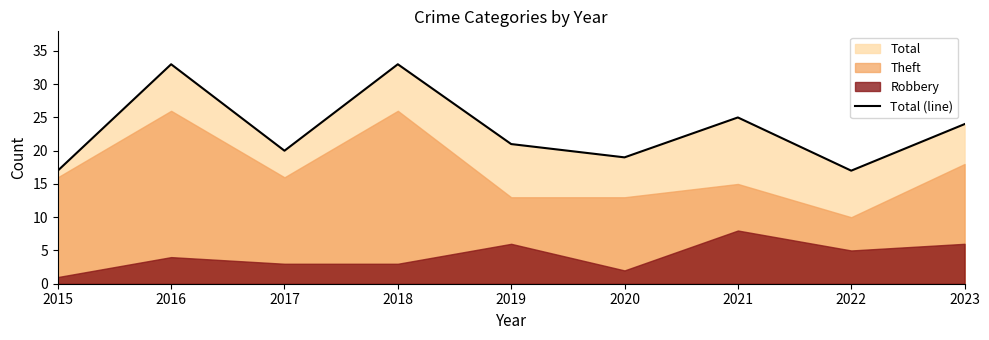

What is the value of the 9th point from the left?

24